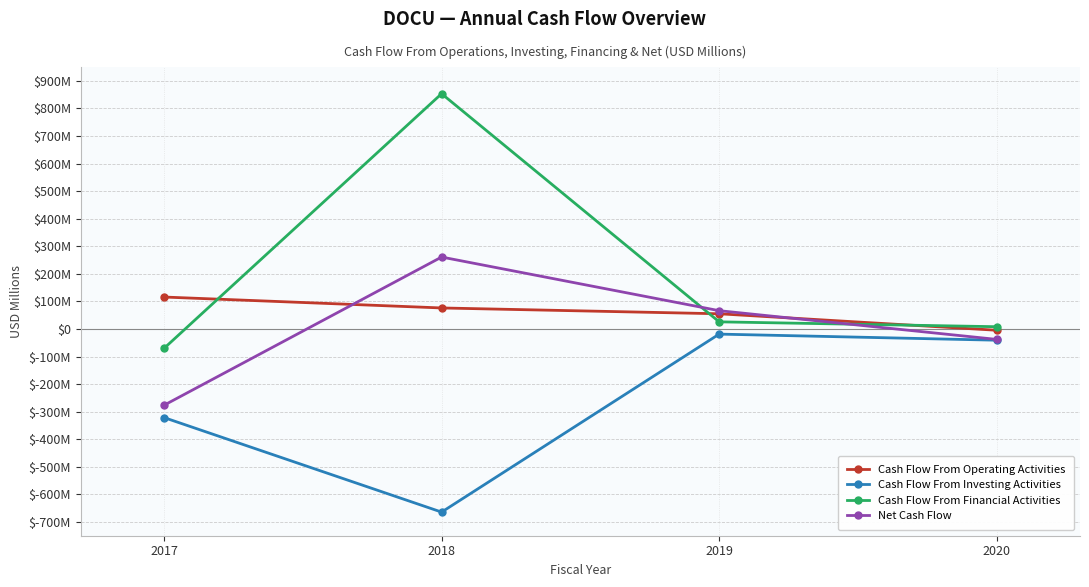

What is the sum of the Cash Flow From Investing Activities values at 2018 and 2019?

-683.1